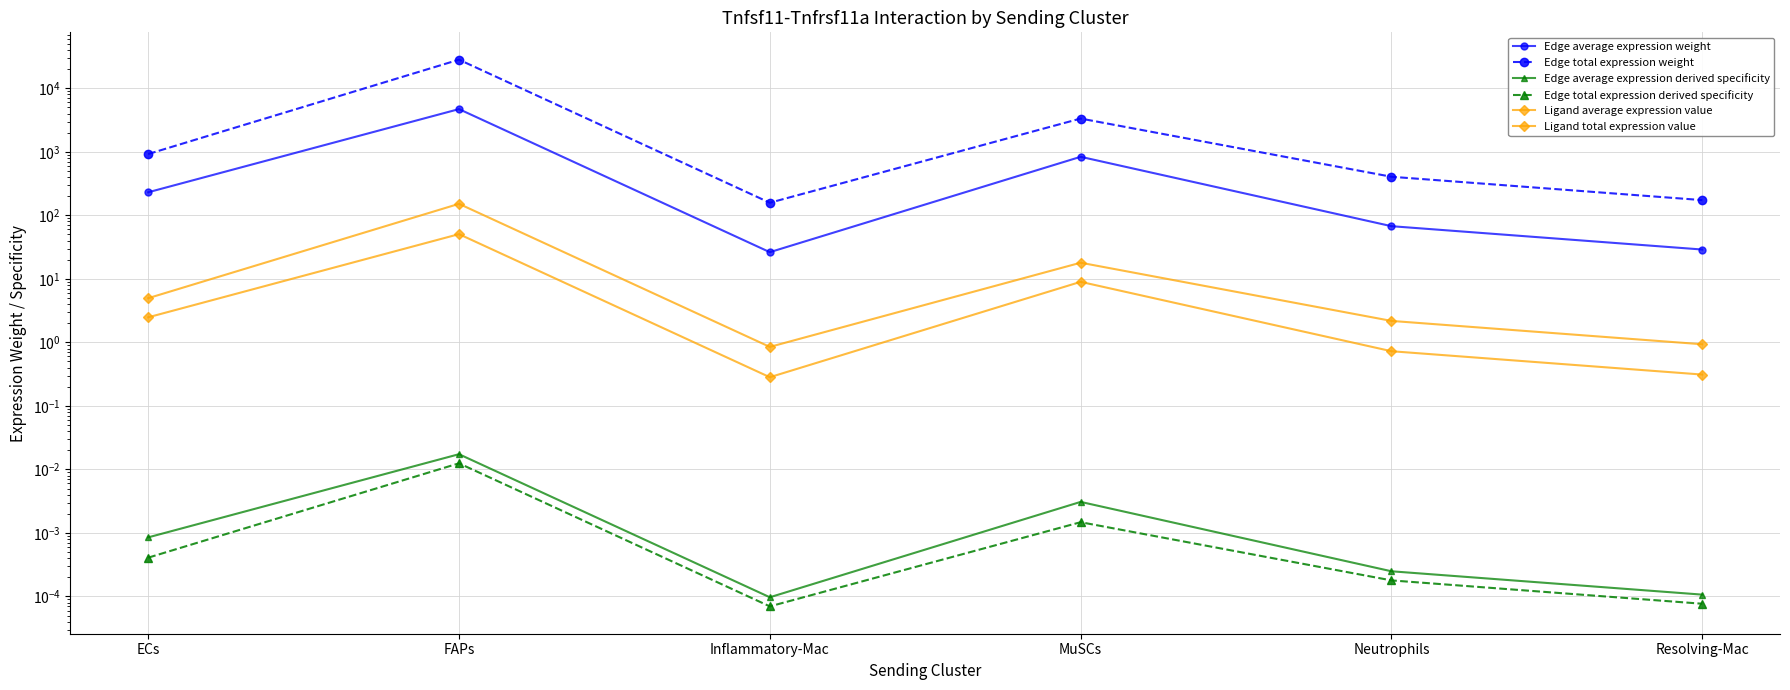

Is it true that Edge total expression weight equals 197.5 at Neutrophils?

False